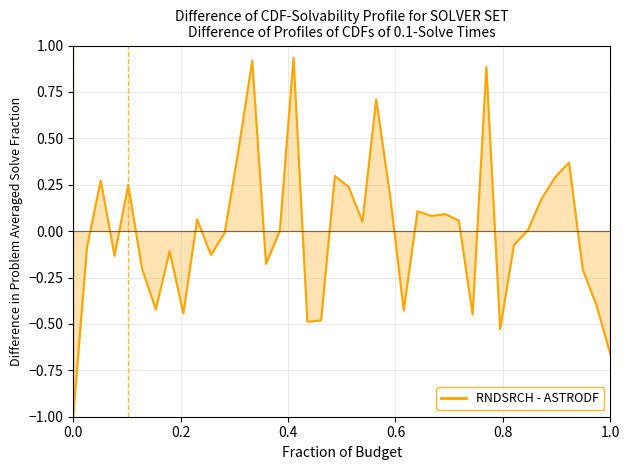

True or false: the data shows -0.4 at 0.0.

False